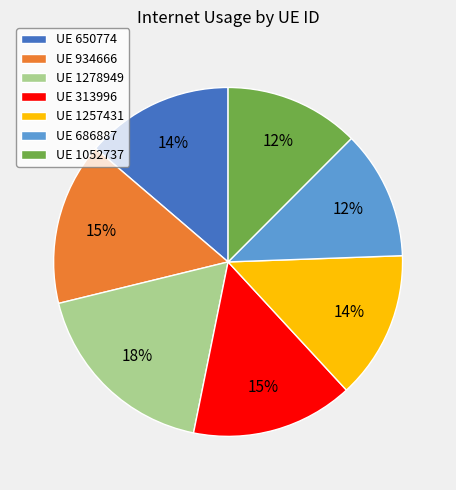

Which has a higher value, UE 1257431 or UE 934666?

UE 934666